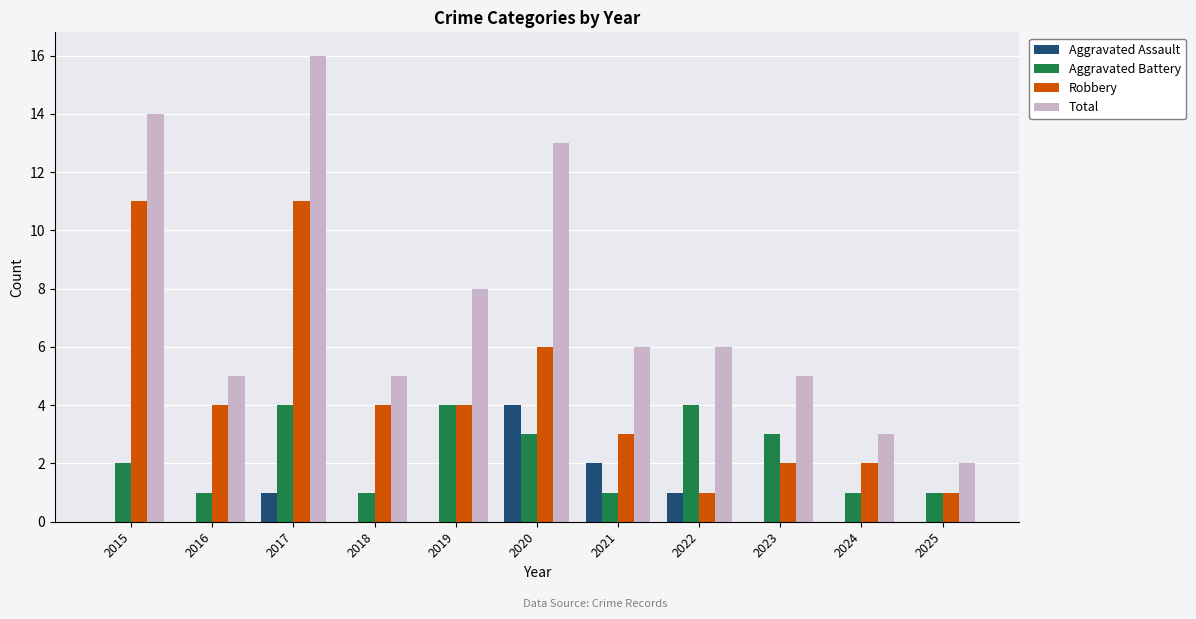

What is the highest value of the Aggravated Battery series?

4